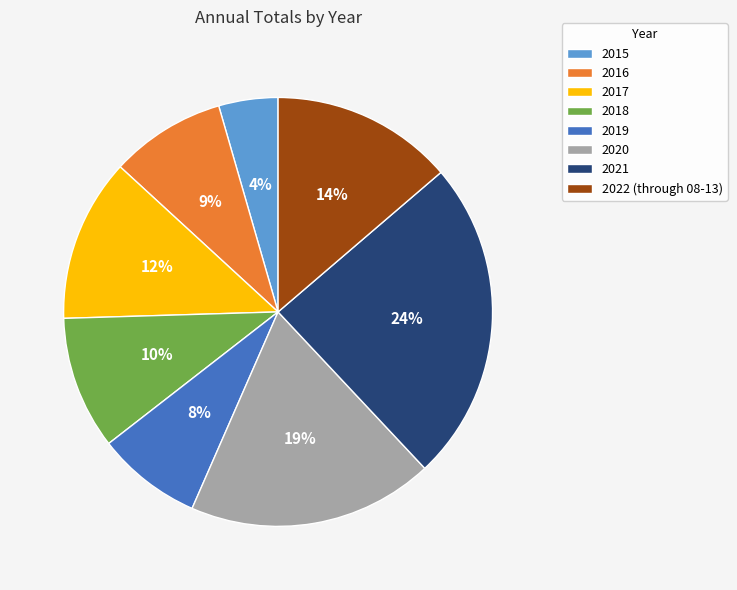

Is it true that 2019 is 15% of the pie?

False